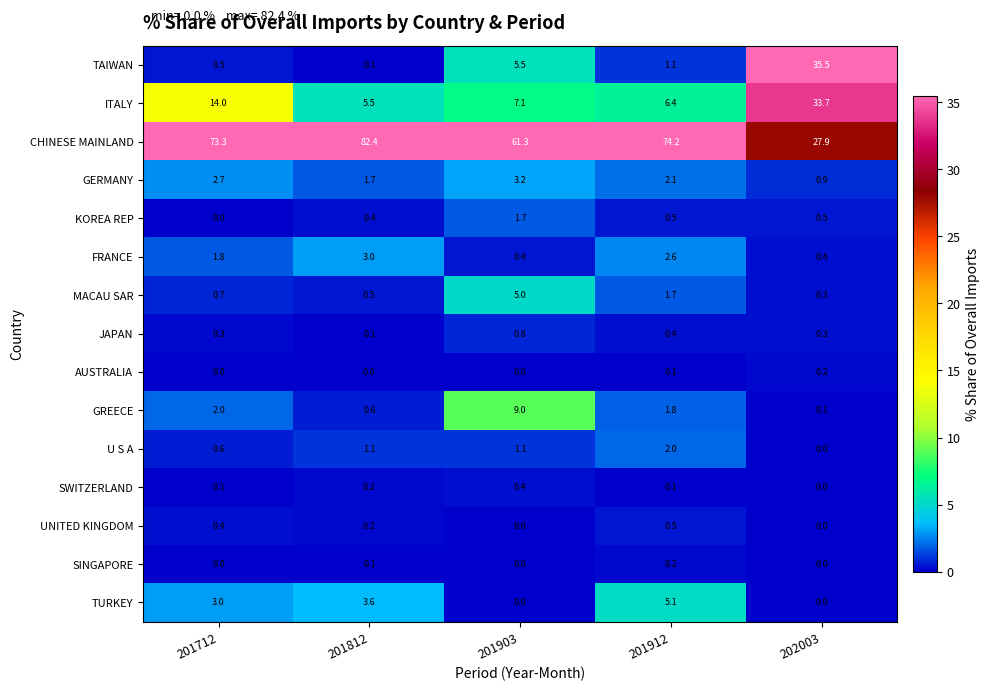

List the labels in order of GERMANY value, smallest first.

202003, 201812, 201912, 201712, 201903